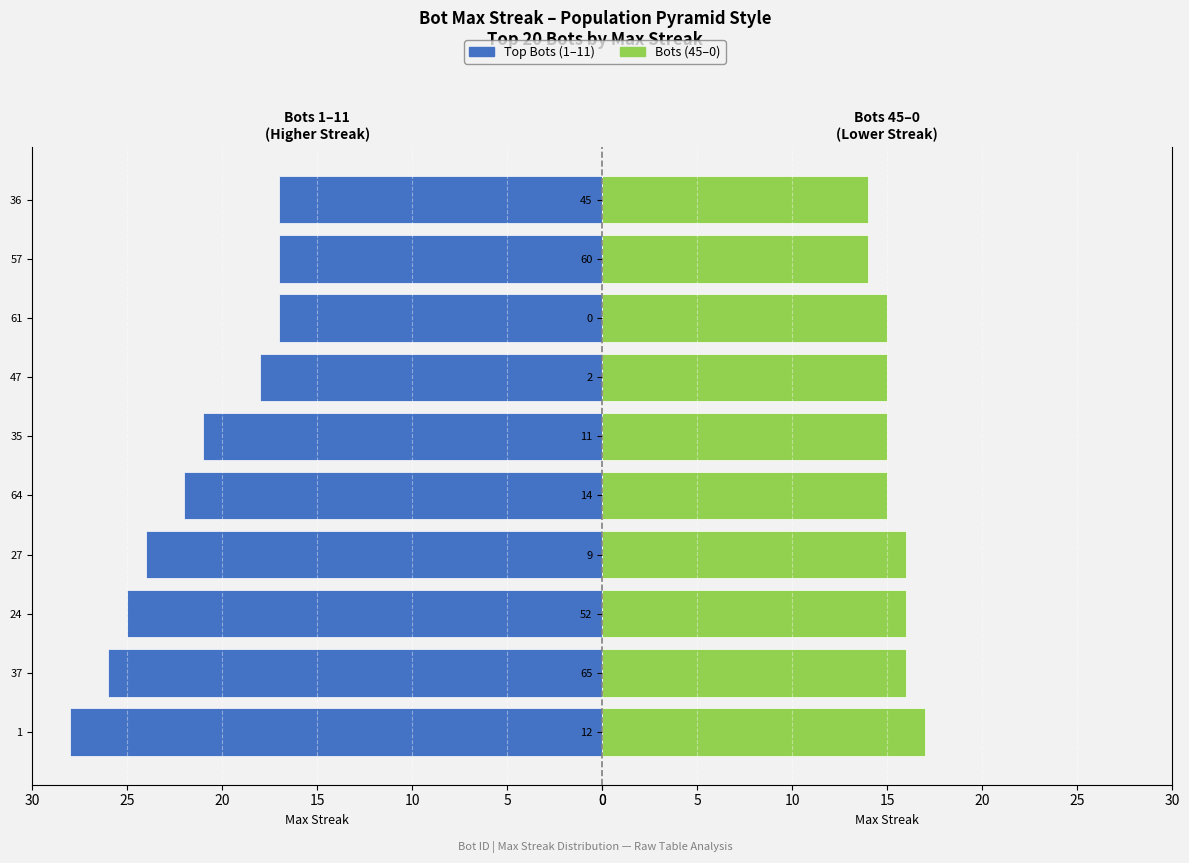

Reading left to right, what are all the values shown in this chart?

Top Bots (1–11): 28	26	25	24	22	21	18	17	17	17
Bots (45–0): 17	16	16	16	15	15	15	15	14	14